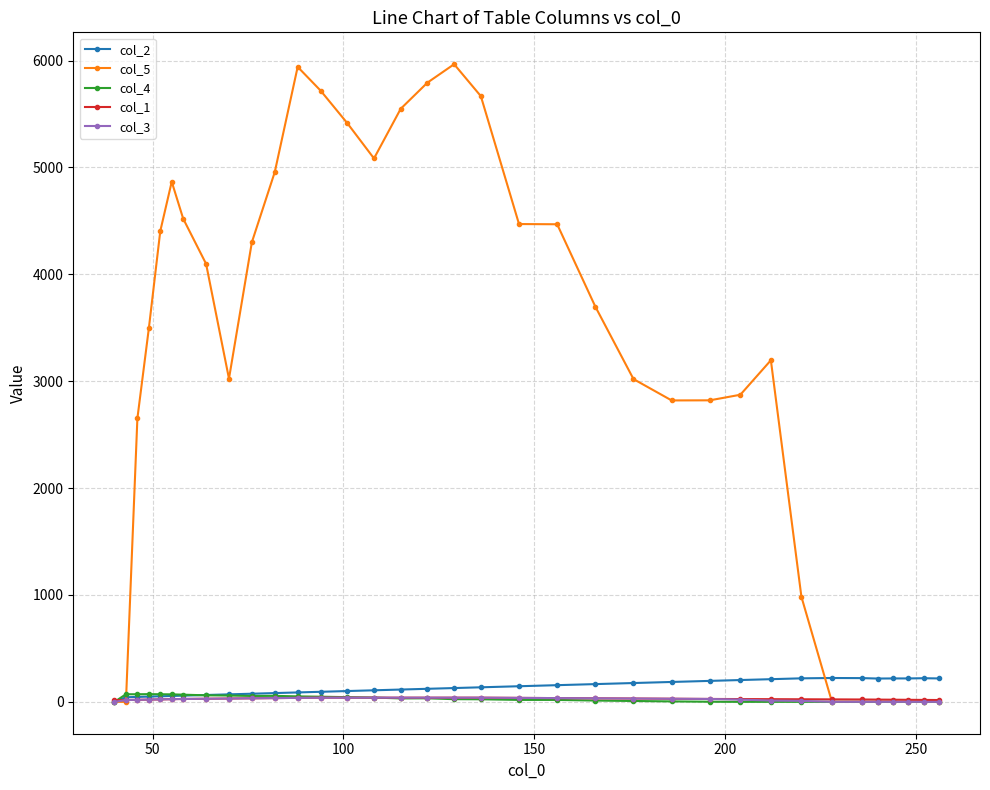

True or false: col_5 has more than 1 points higher than both neighbors.

True